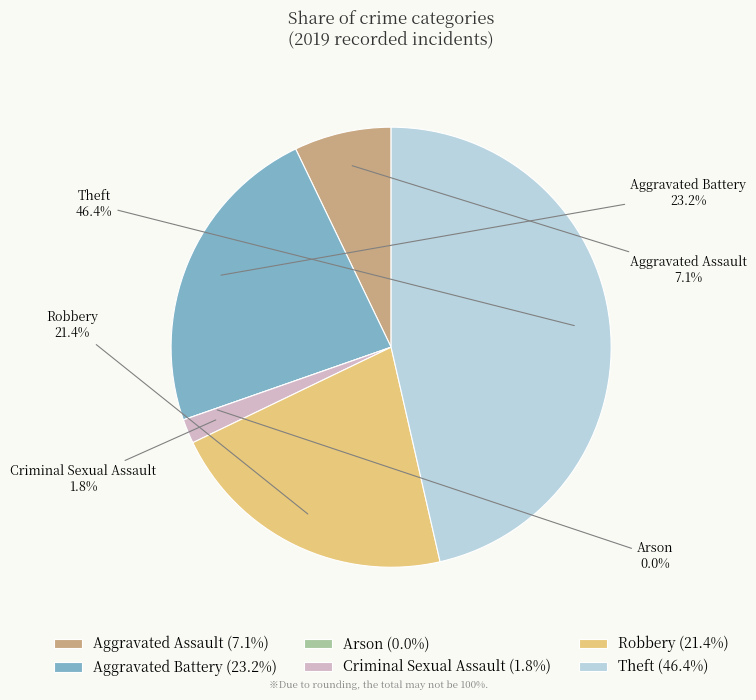

What portion of the pie excludes Theft?

53.6%